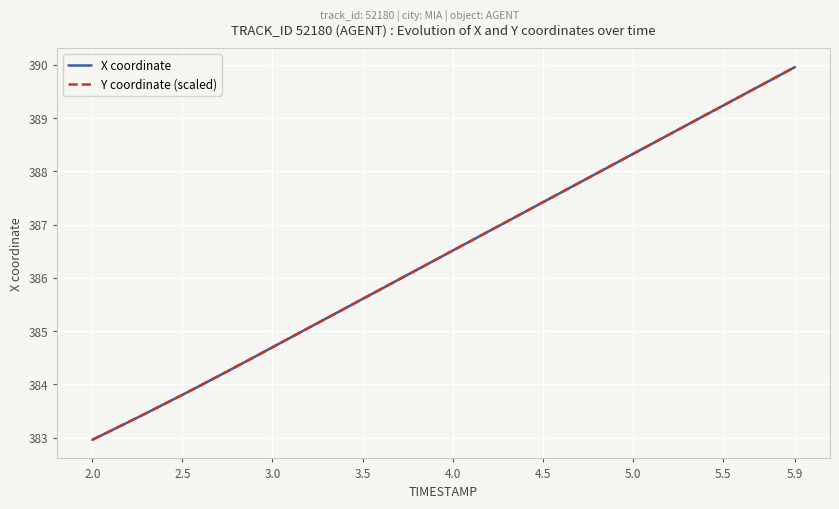

What is the minimum value for X coordinate?

383.0